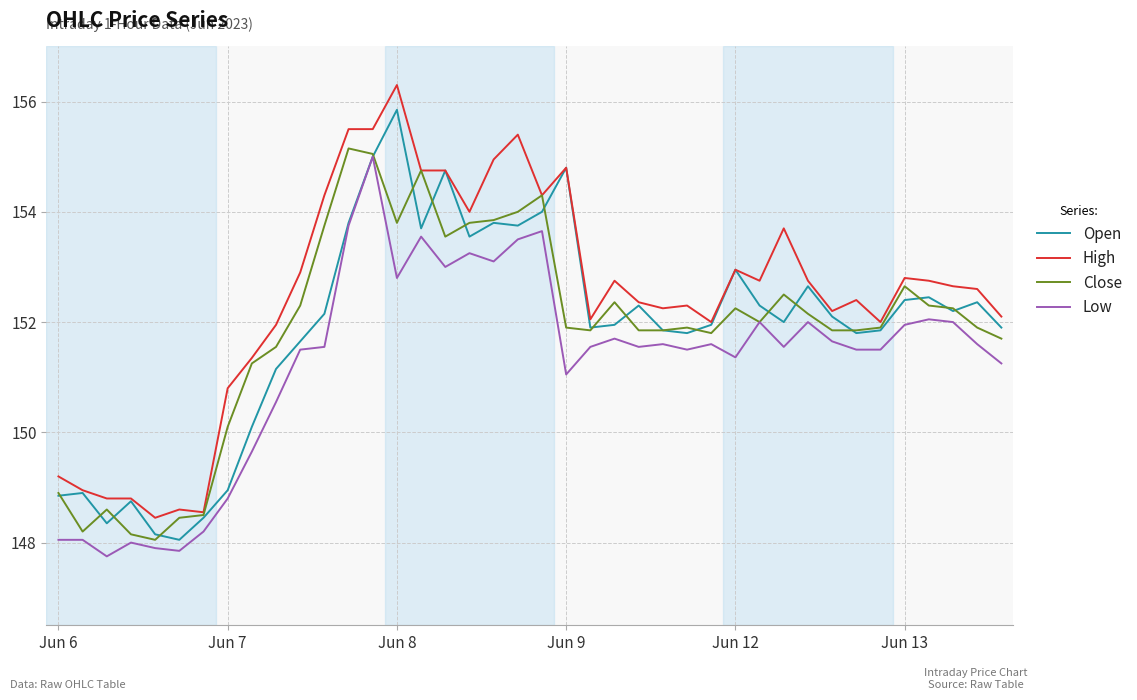

Which series has the largest total across all categories?

High